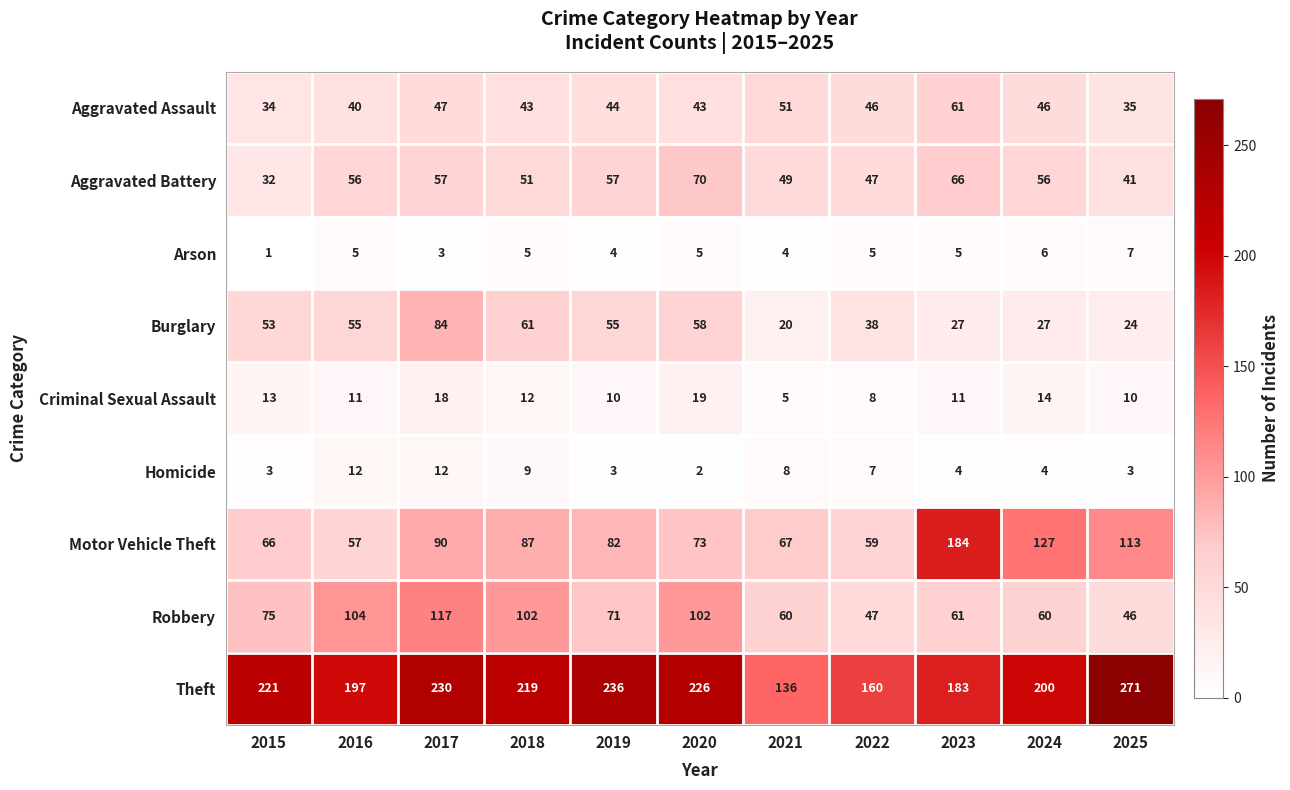

What is the sum of the Arson values at 2022 and 2024?

11